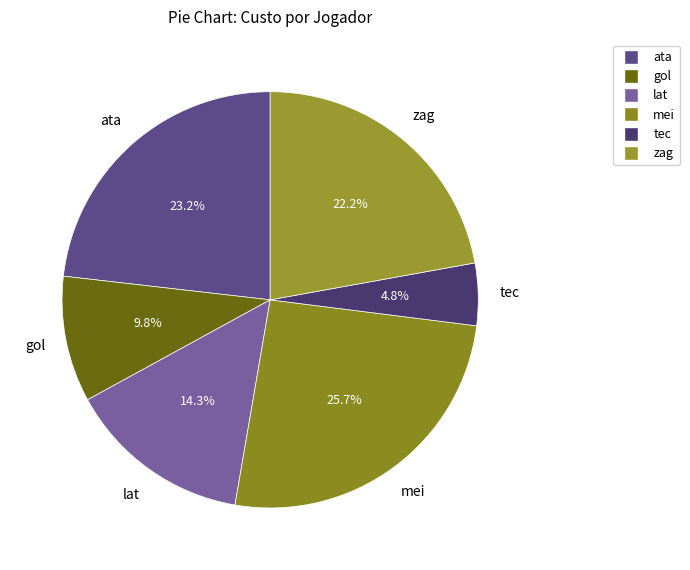

Count the number of slices in the pie.

6